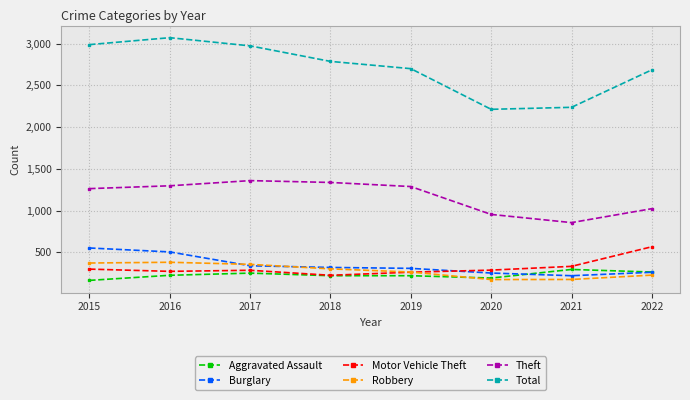

What is the sum of the Burglary values at 2020 and 2016?

757